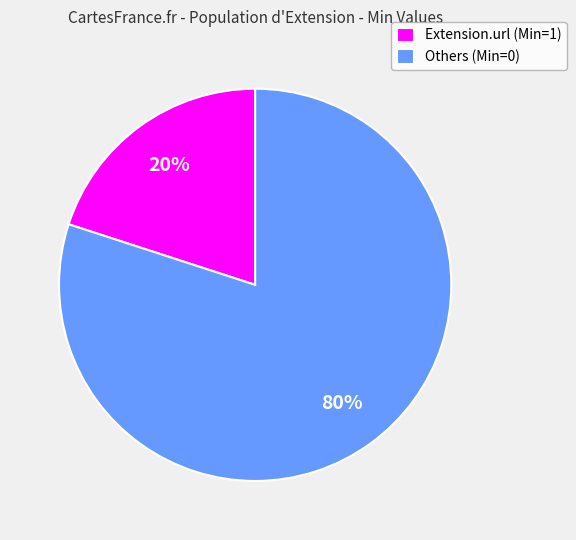

Approximately how many times larger is the value at Others (Min=0) compared to Extension.url (Min=1)?

4.0